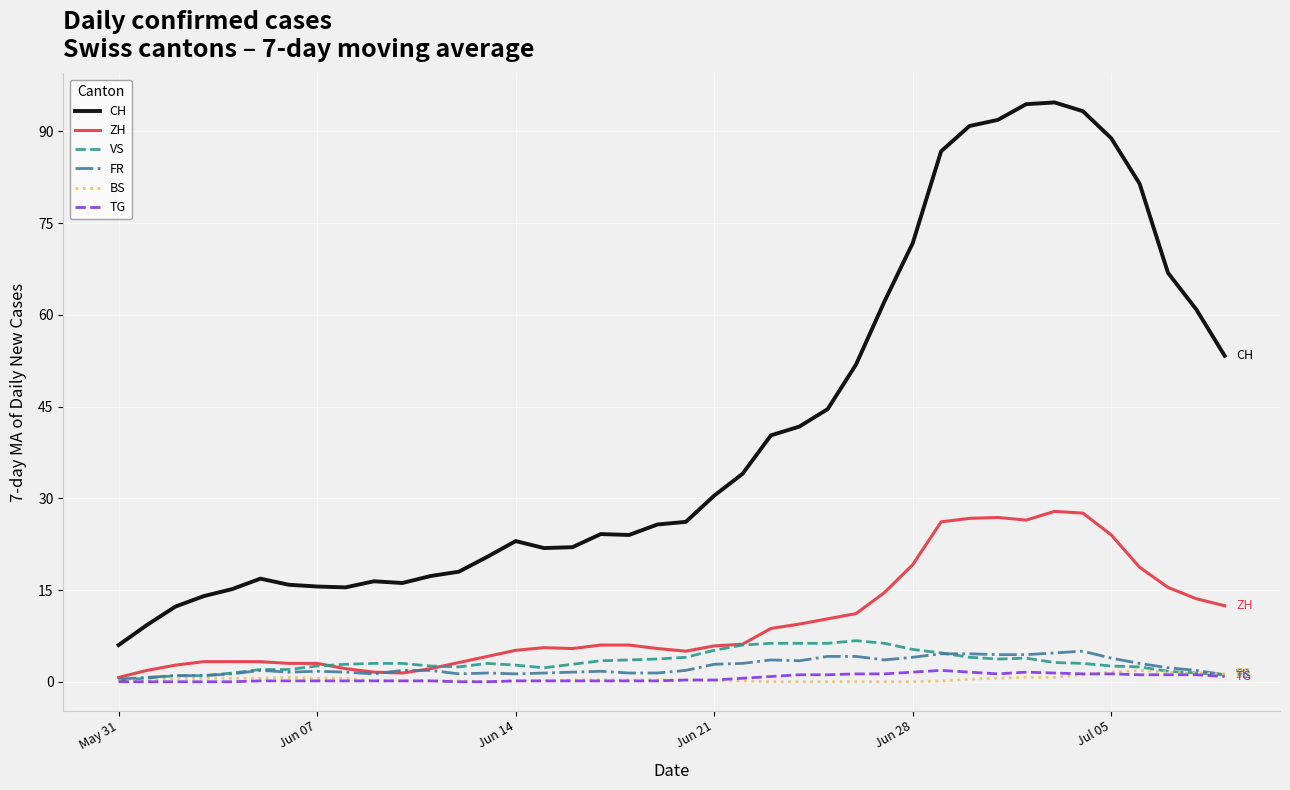

True or false: VS and CH intersect in this chart.

False